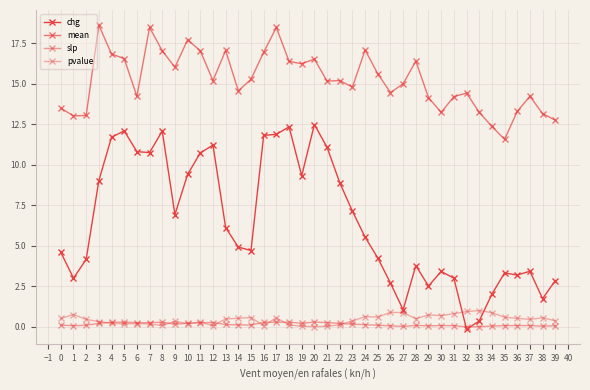

What is the difference between the maximum and minimum values in the chg series?

12.6